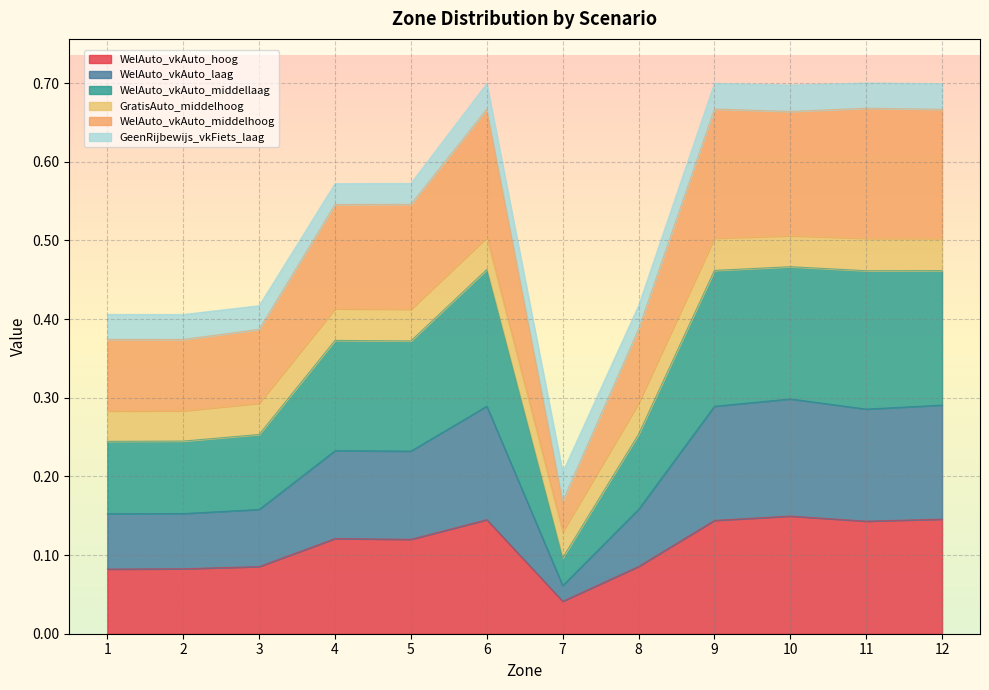

Count the WelAuto_vkAuto_middelhoog values in the range 0 to 1.

12